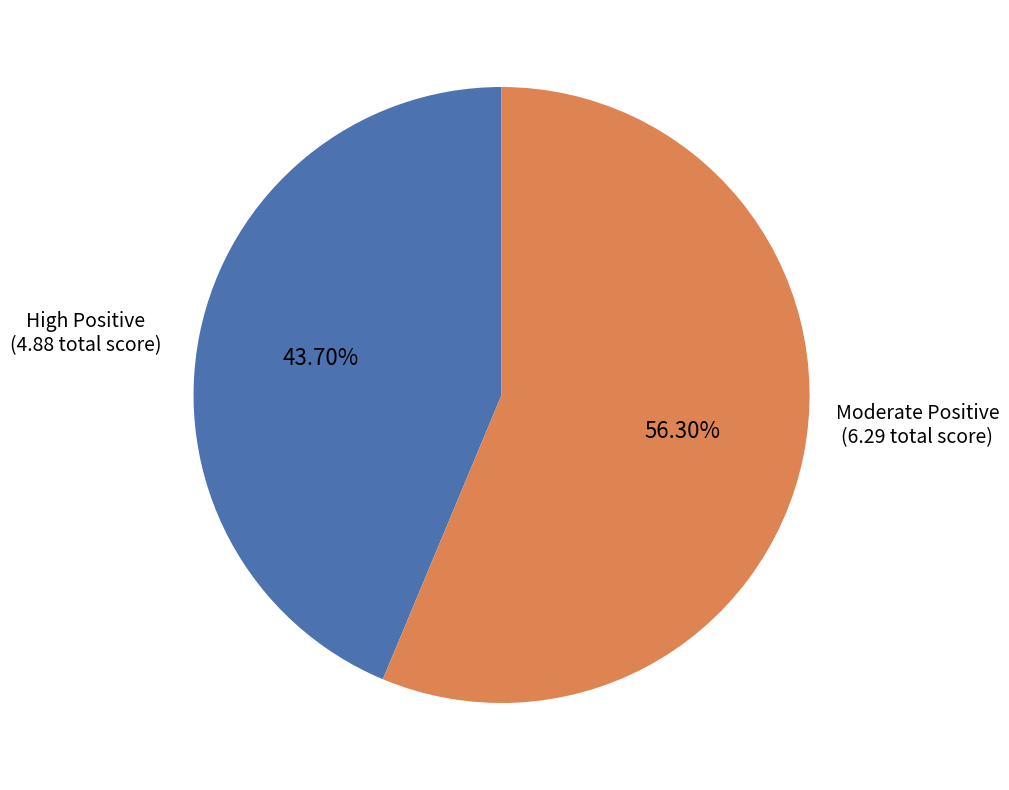

Is there a majority slice in this chart?

Yes